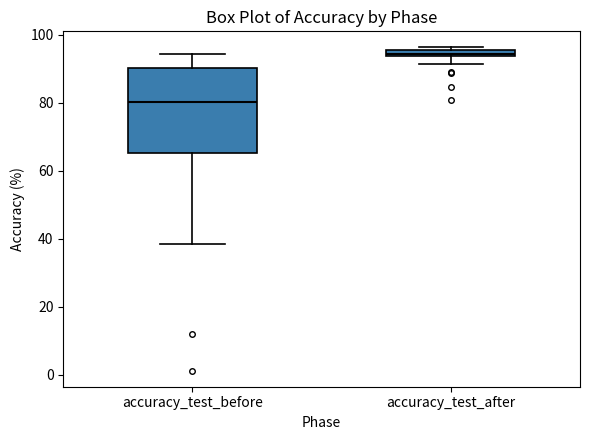

Comparing the boxes themselves (not the whiskers), which one is the tallest?

accuracy_test_before